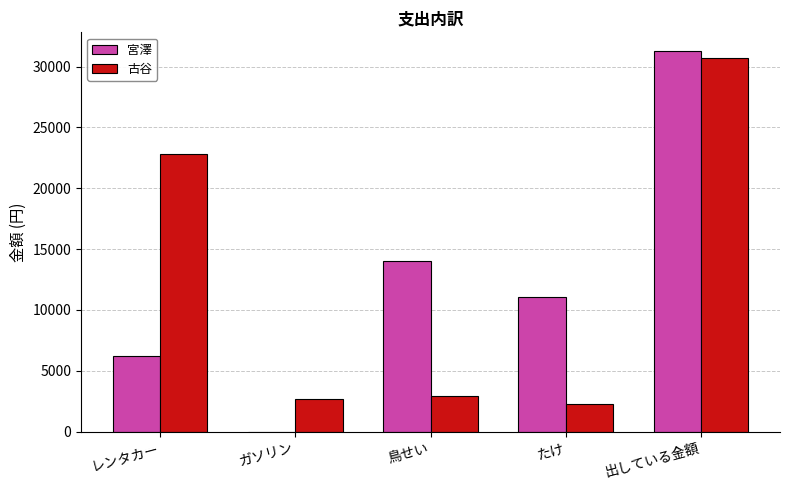

True or false: 宮澤 has a value of 4067 at レンタカー.

False